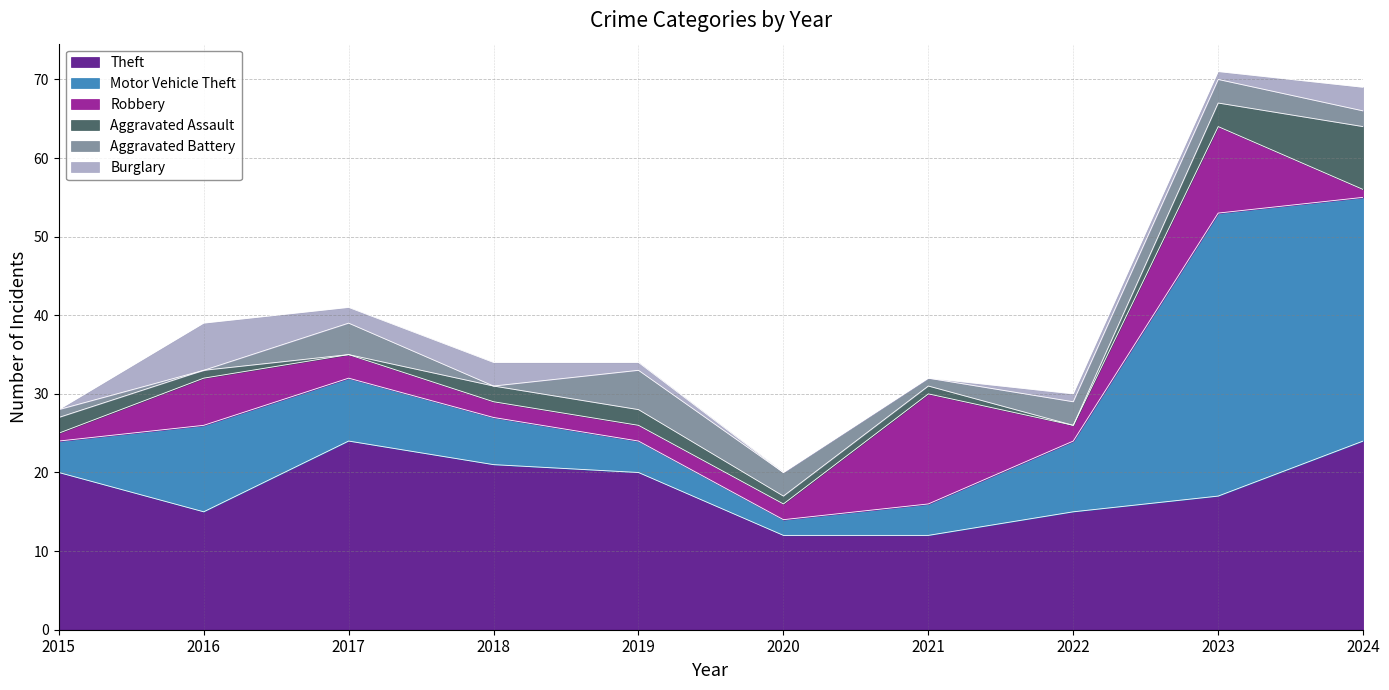

At which label does Aggravated Assault reach its minimum?

2017